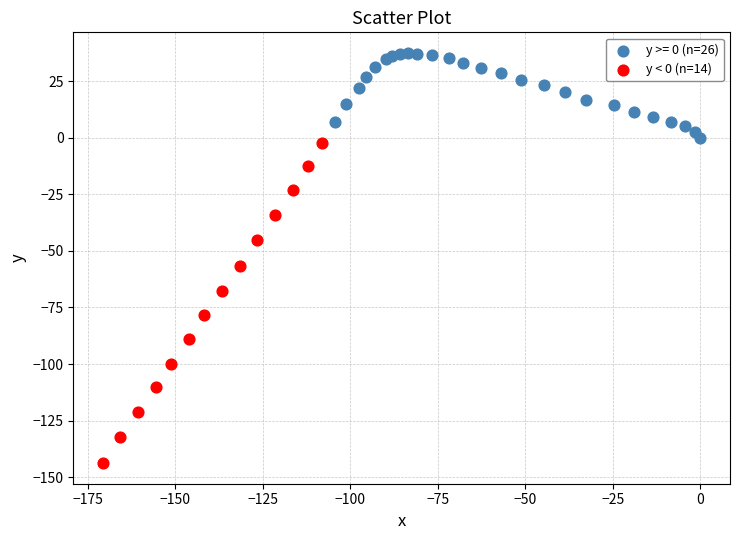

Which series contains the highest Y value?

y >= 0 (n=26)